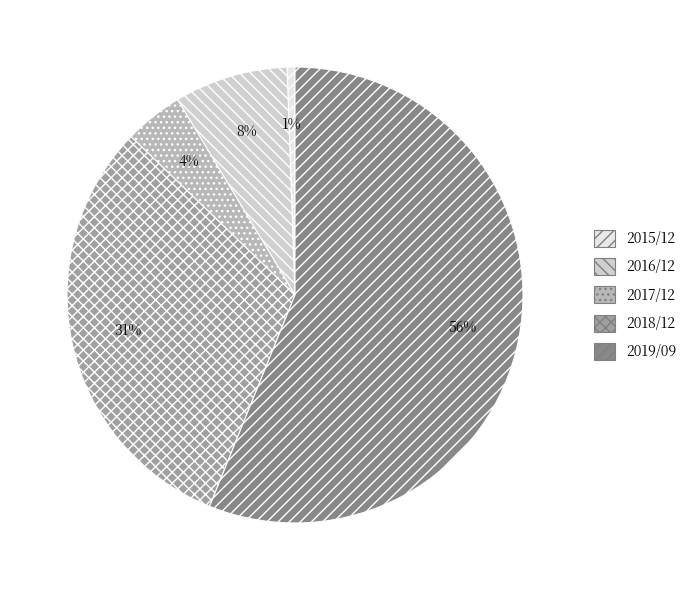

To the nearest percent, what is the difference between the 2017/12 and 2019/09 slice percentages?

52%